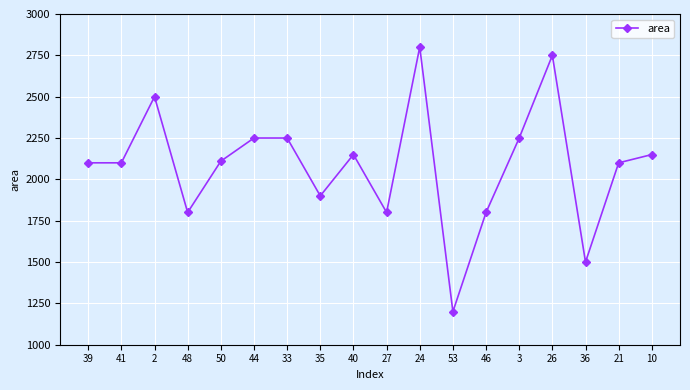

What is the minimum value shown in the chart?

1200